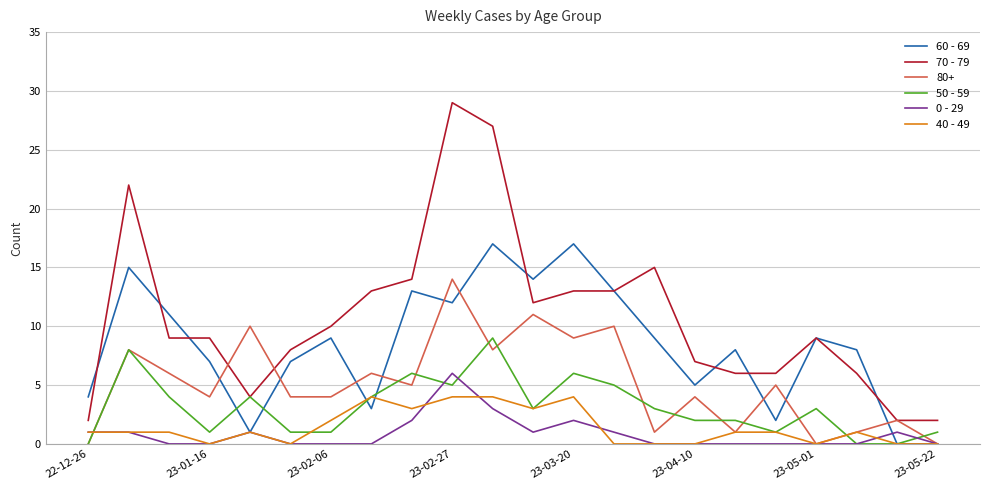

Rank the series by their maximum value, from lowest to highest.

40 - 49, 0 - 29, 50 - 59, 80+, 60 - 69, 70 - 79